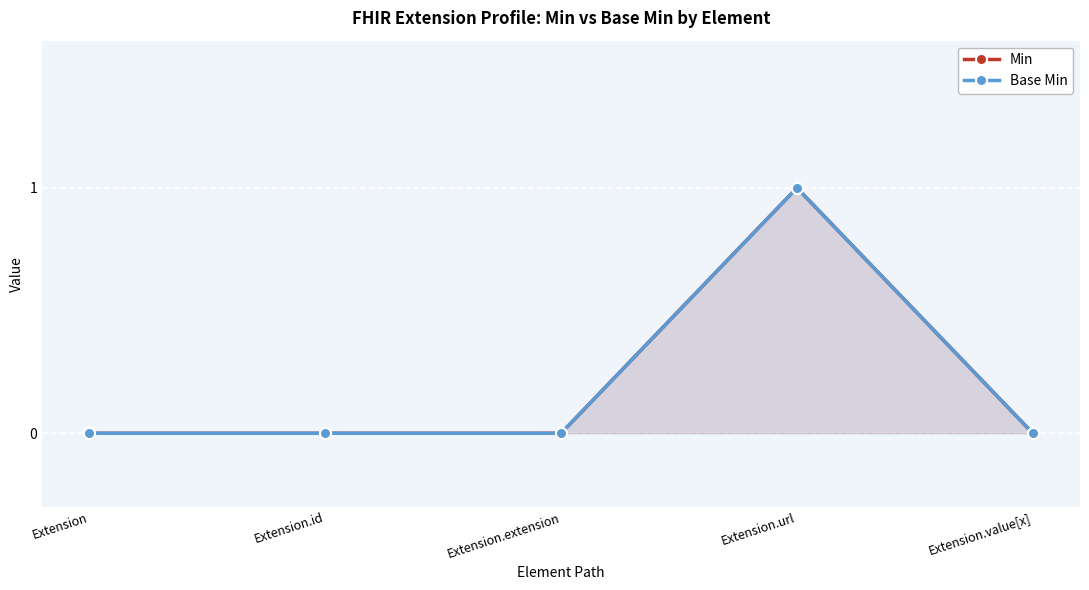

What is the difference between the maximum and second lowest values in the Base Min series?

1